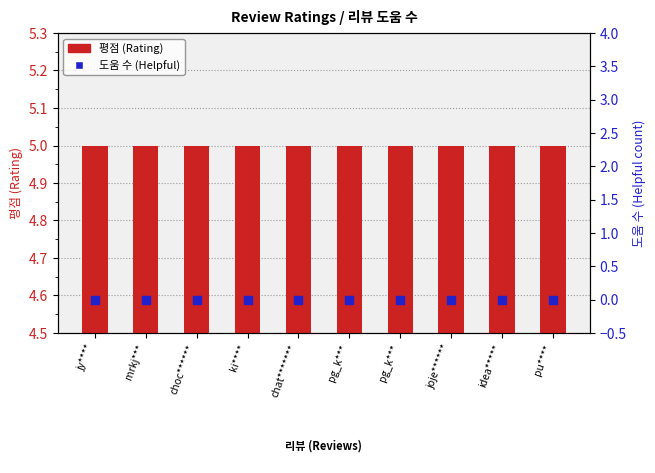

Which series has the widest spread of Y values?

평점 (Rating)